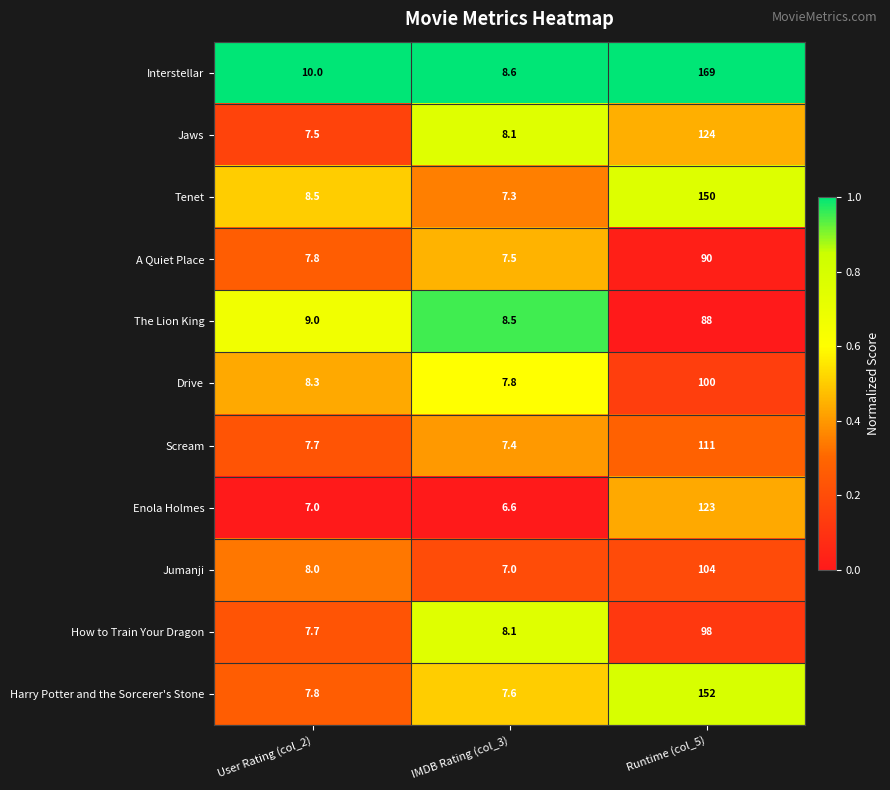

What is the sum of the The Lion King values at User Rating (col_2) and Runtime (col_5)?

97.0